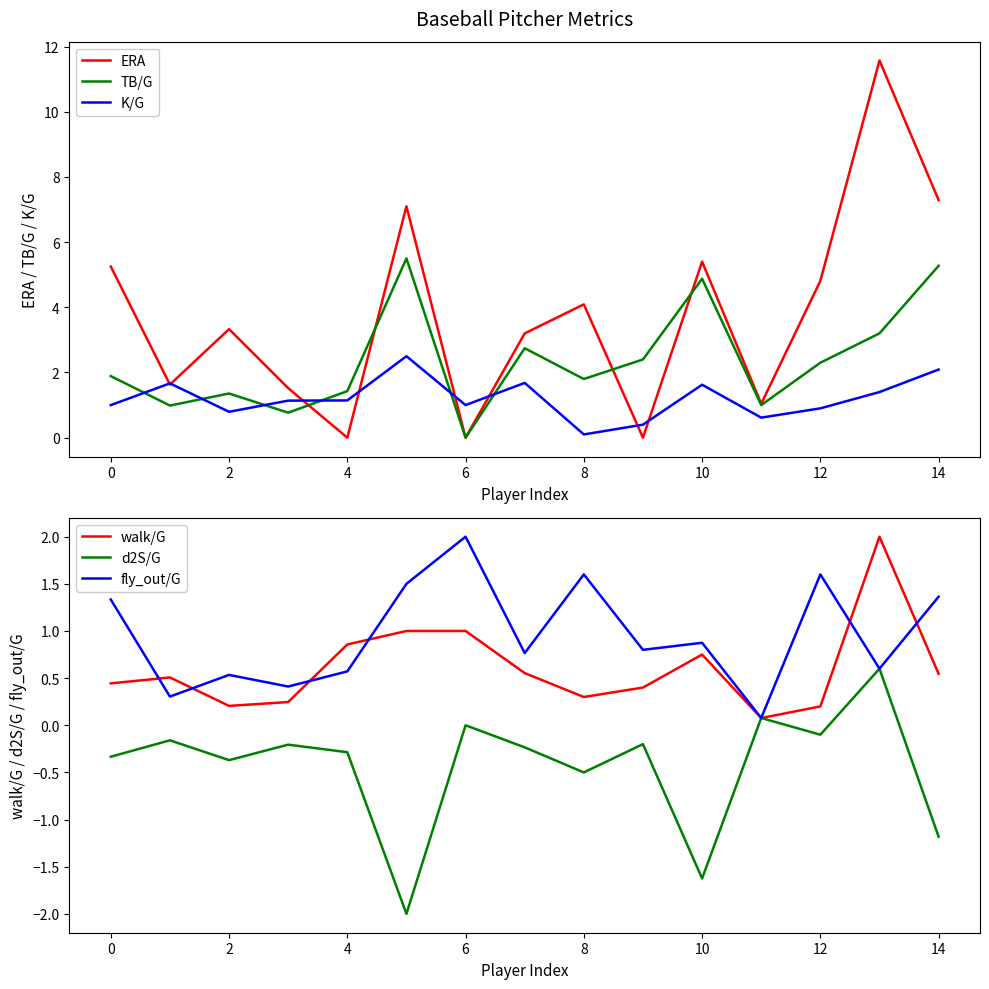

True or false: TB/G has a value of 0.9 at 2.

False